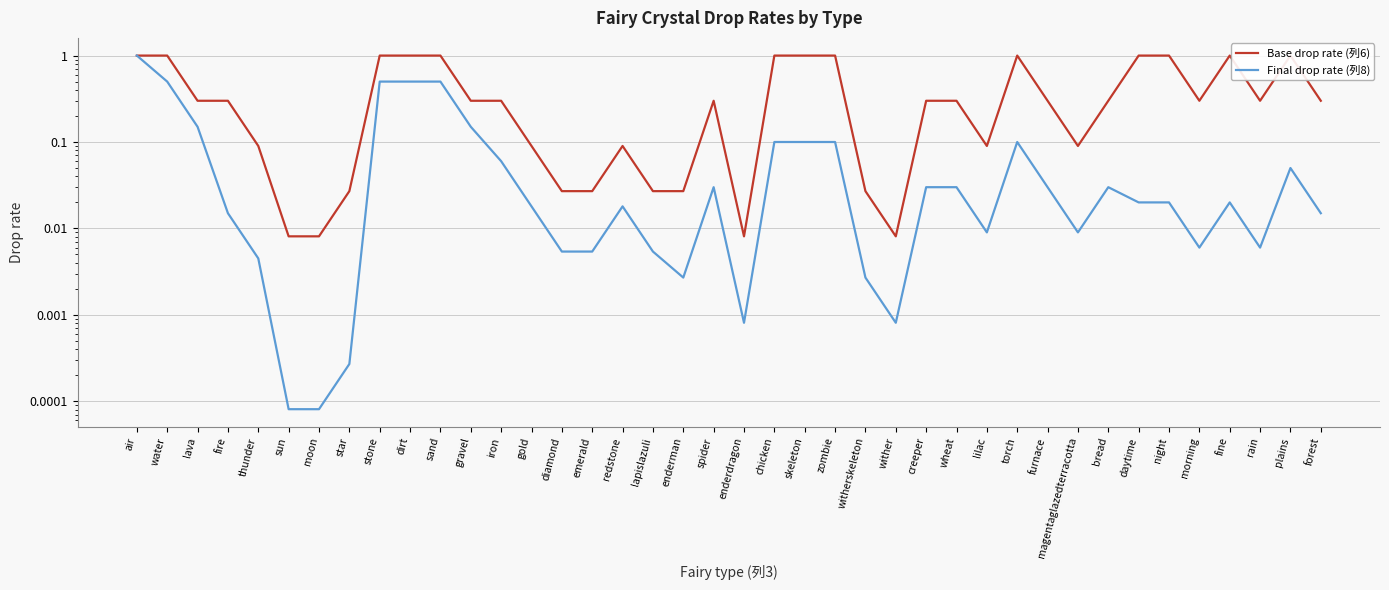

At how many categories does at least one series exceed 0?

40